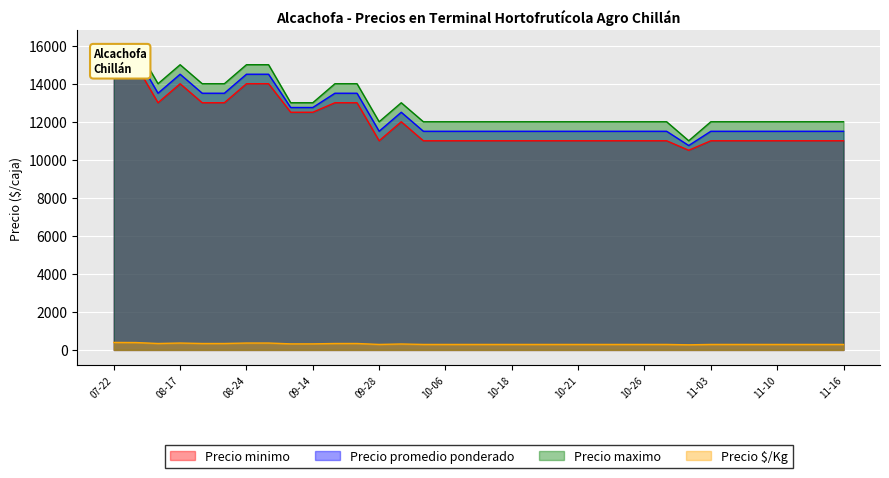

Is the value of Precio minimo at 2021-10-06 greater than the value of Precio $/Kg at 2021-10-21?

Yes